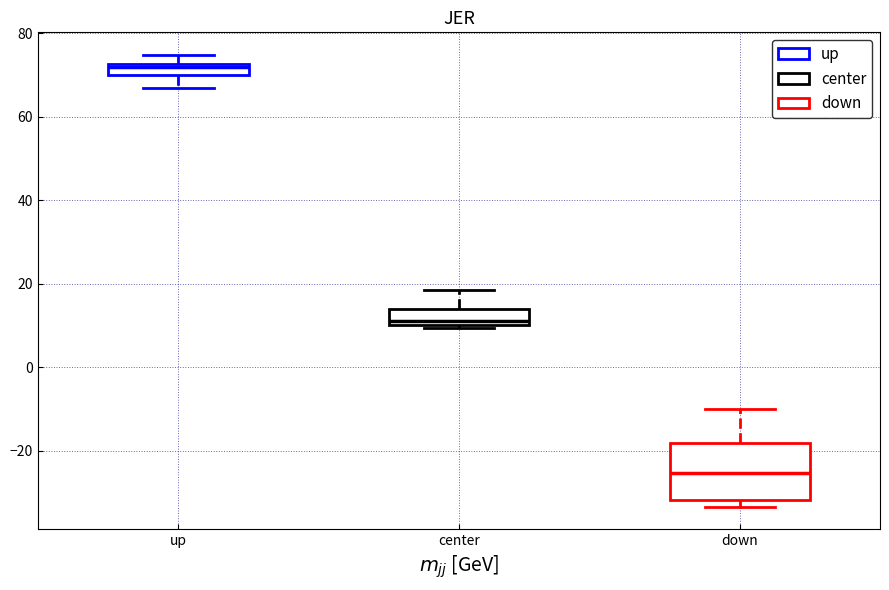

Where does the median line of the box for down sit on the y-axis? The values are not printed on the chart, so give them approximately, as read against the axis.

-26